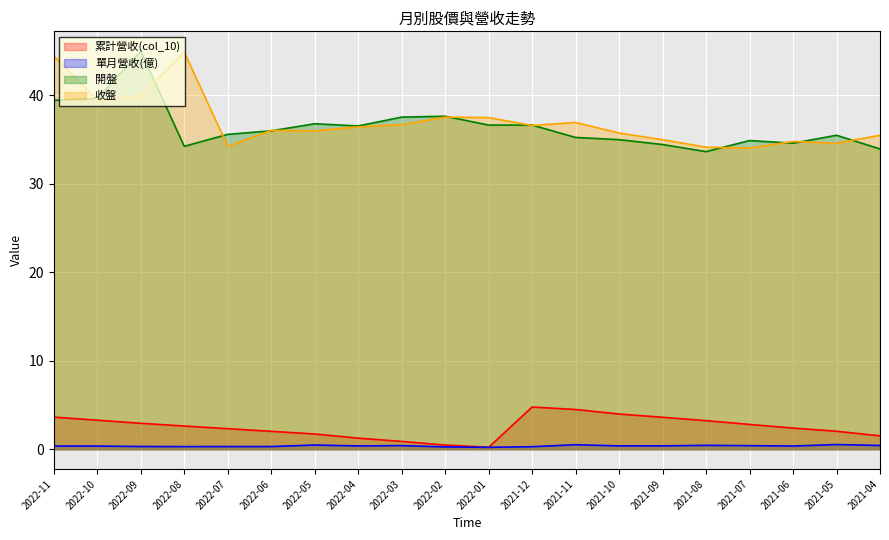

Which series has the largest total across all categories?

收盤